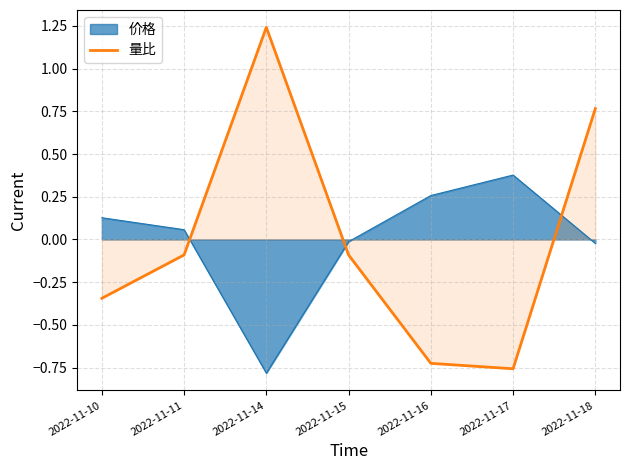

Count the number of categories in the chart.

7